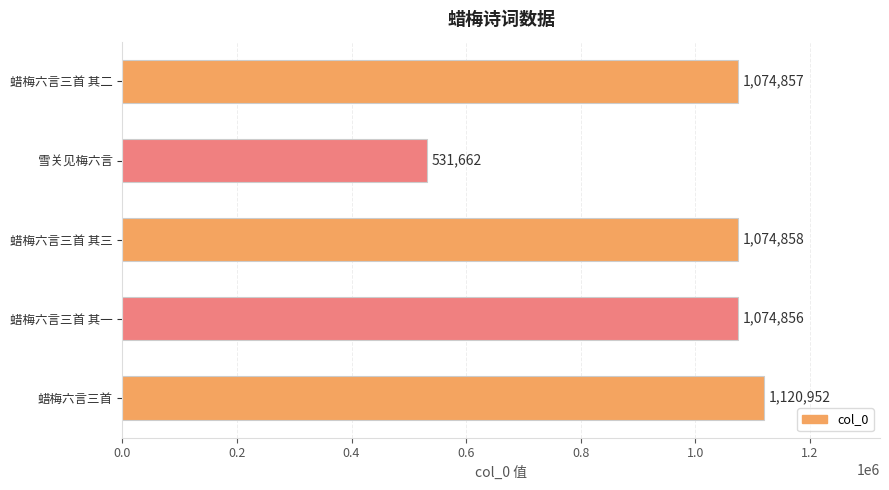

Which has a higher value, 蜡梅六言三首 其二 or 雪关见梅六言?

蜡梅六言三首 其二